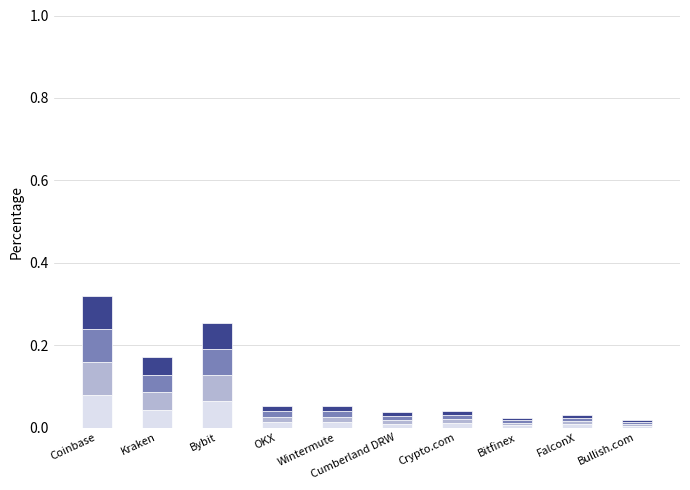

Rank the categories by value from highest to lowest.

Coinbase, Bybit, Kraken, Wintermute, OKX, Crypto.com, Cumberland DRW, FalconX, Bitfinex, Bullish.com